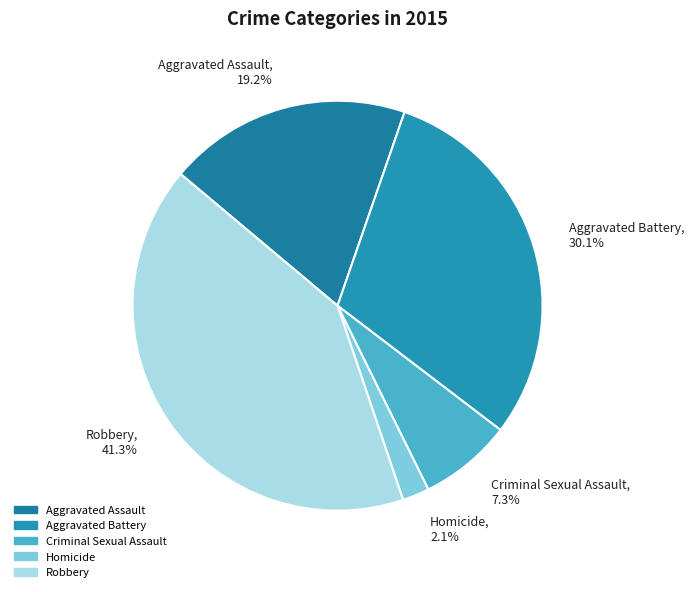

What portion of the pie excludes Aggravated Assault?

80.8%